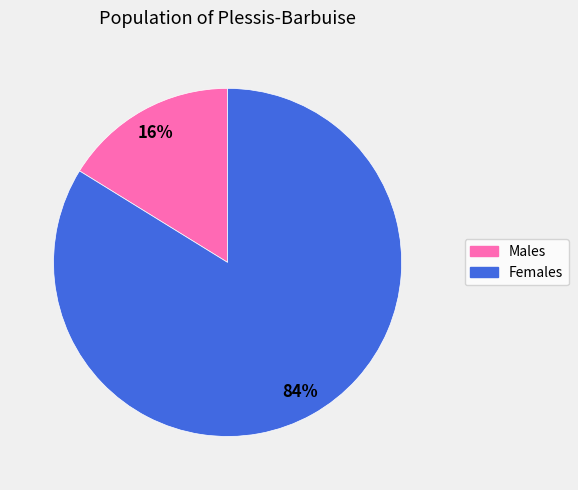

Does any single category account for the majority?

Yes